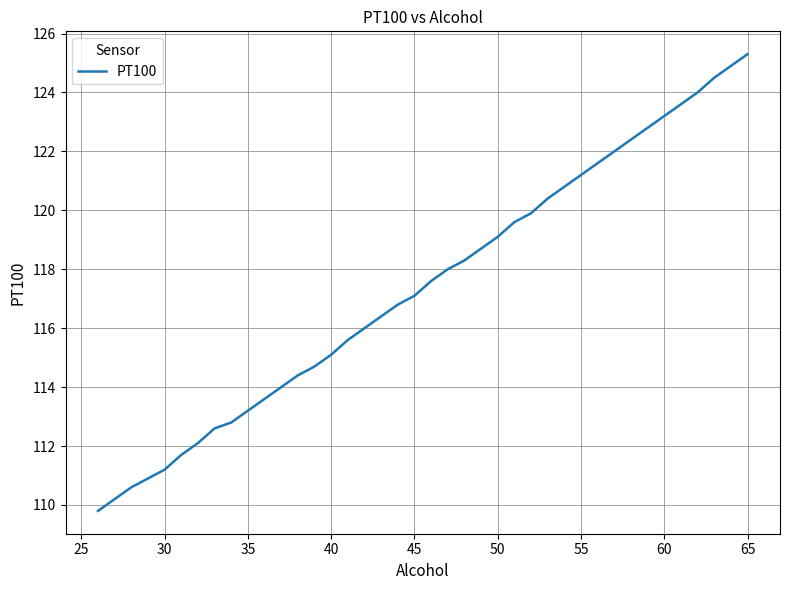

What is the maximum value shown in the chart?

125.3